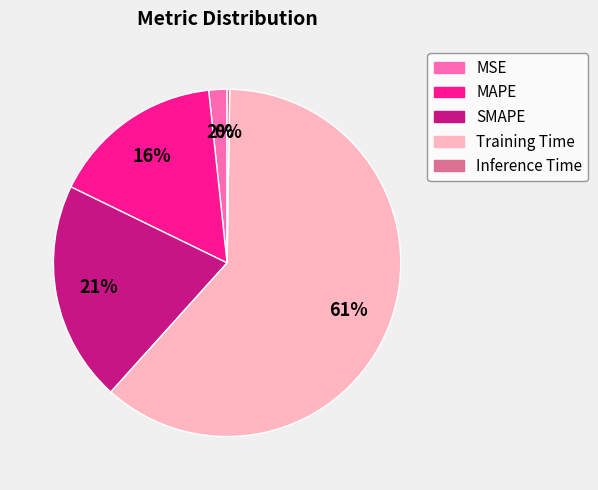

The SMAPE slice represents 26% of the pie. True or false?

False